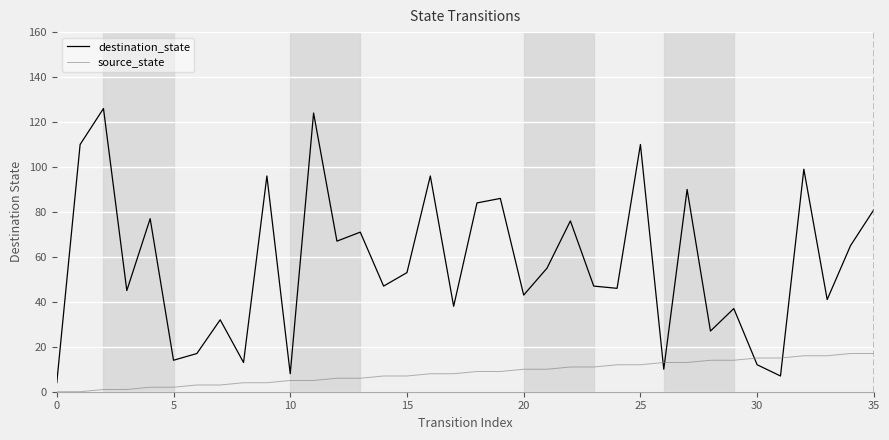

Which series has the largest total across all categories?

destination_state